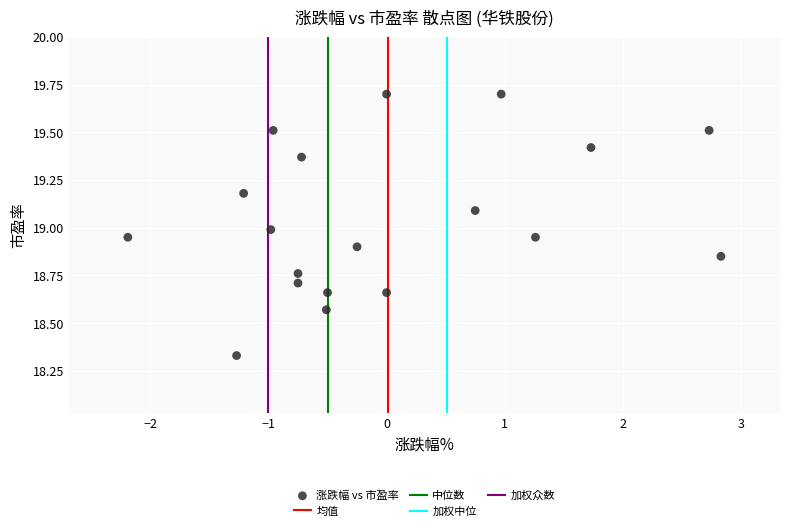

What is the range of X values (max minus min)?

5.0